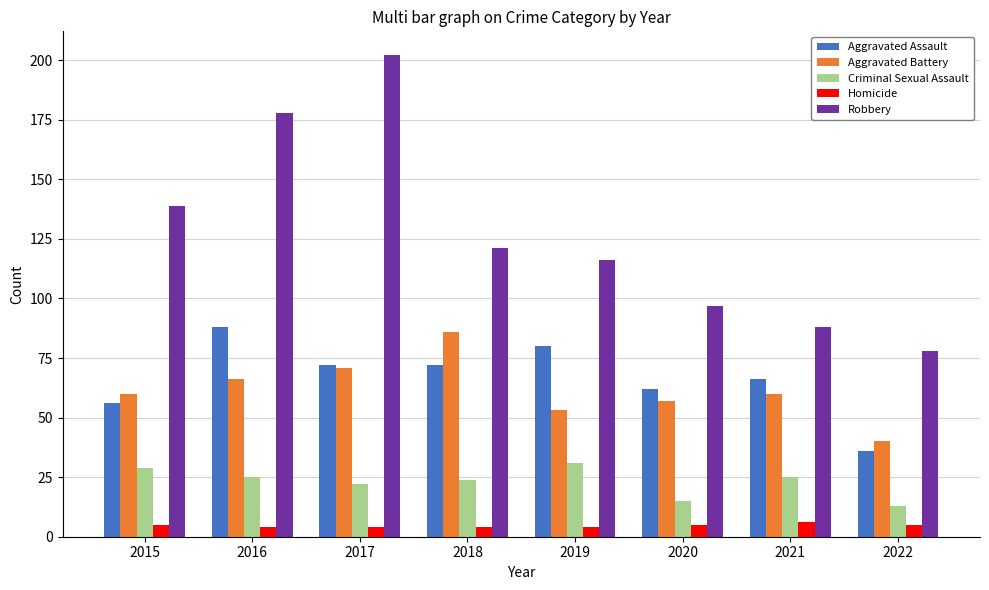

List the series in order of their peak value, highest first.

Robbery, Aggravated Assault, Aggravated Battery, Criminal Sexual Assault, Homicide